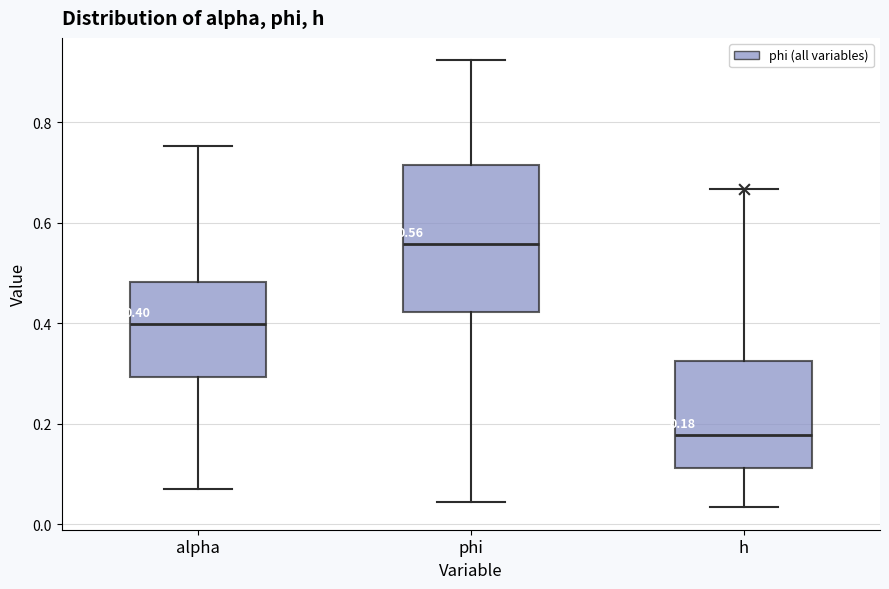

Which box is the tallest, from its lower edge to its upper edge?

phi